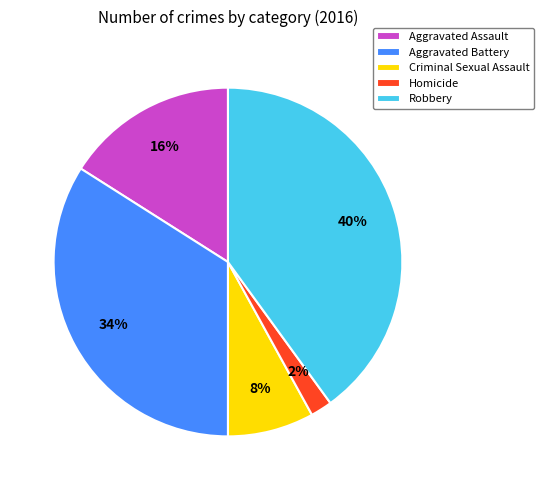

Rank the categories by value from highest to lowest.

Robbery, Aggravated Battery, Aggravated Assault, Criminal Sexual Assault, Homicide